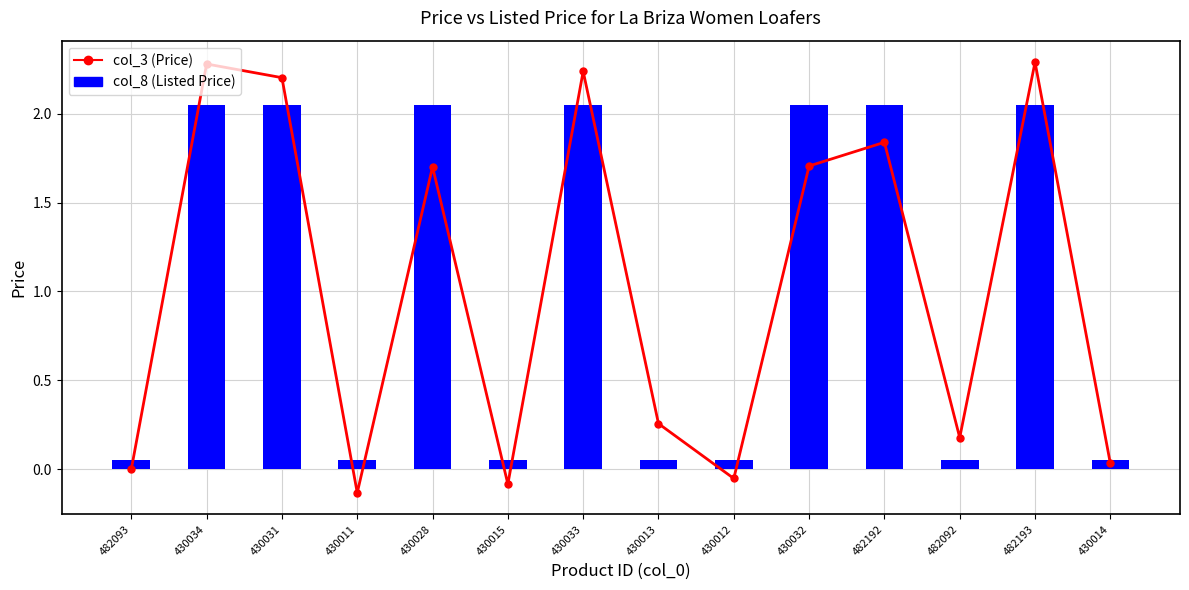

What are all the series names shown in the legend?

col_3 (Price), col_8 (Listed Price)